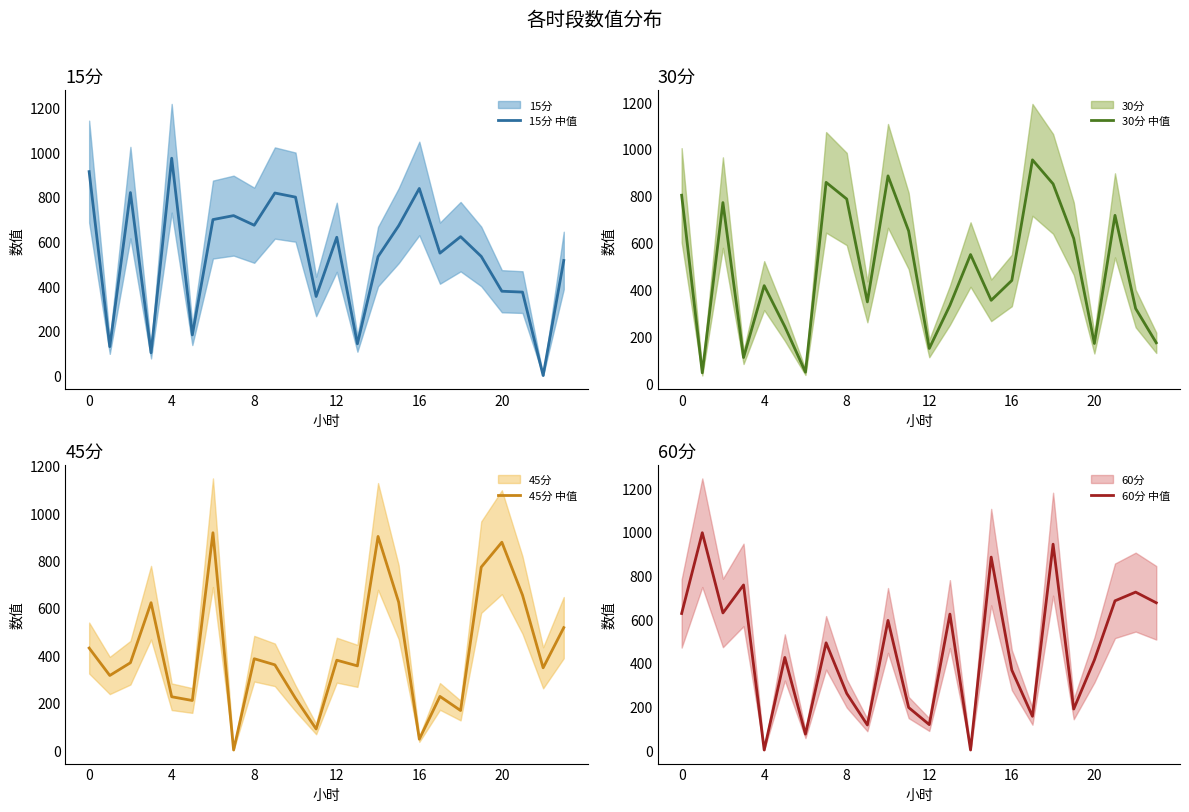

How many categories are shown in the chart?

24